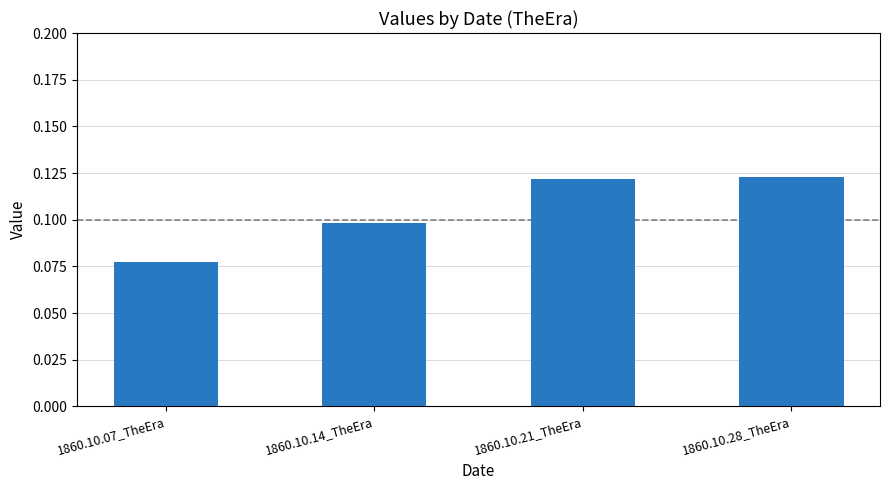

How many bars are there in total?

4